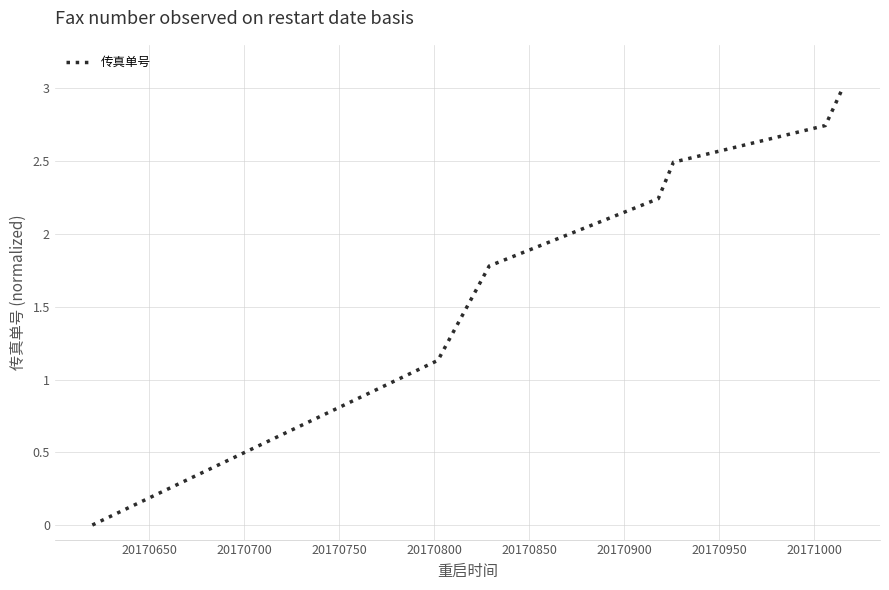

What is the sum of all values?

14.6